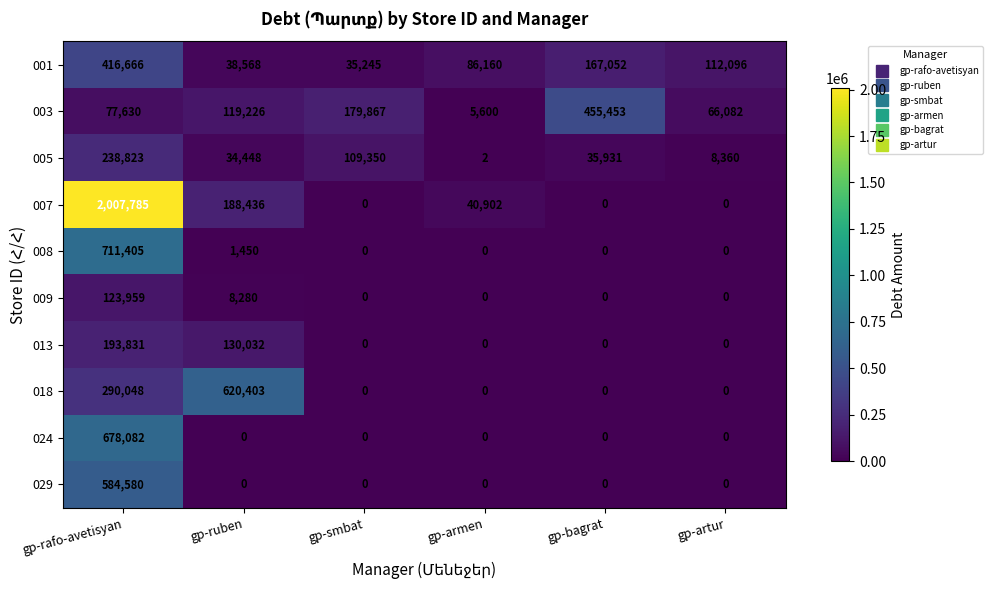

What is the difference between the maximum and minimum values in the 018 series?

620403